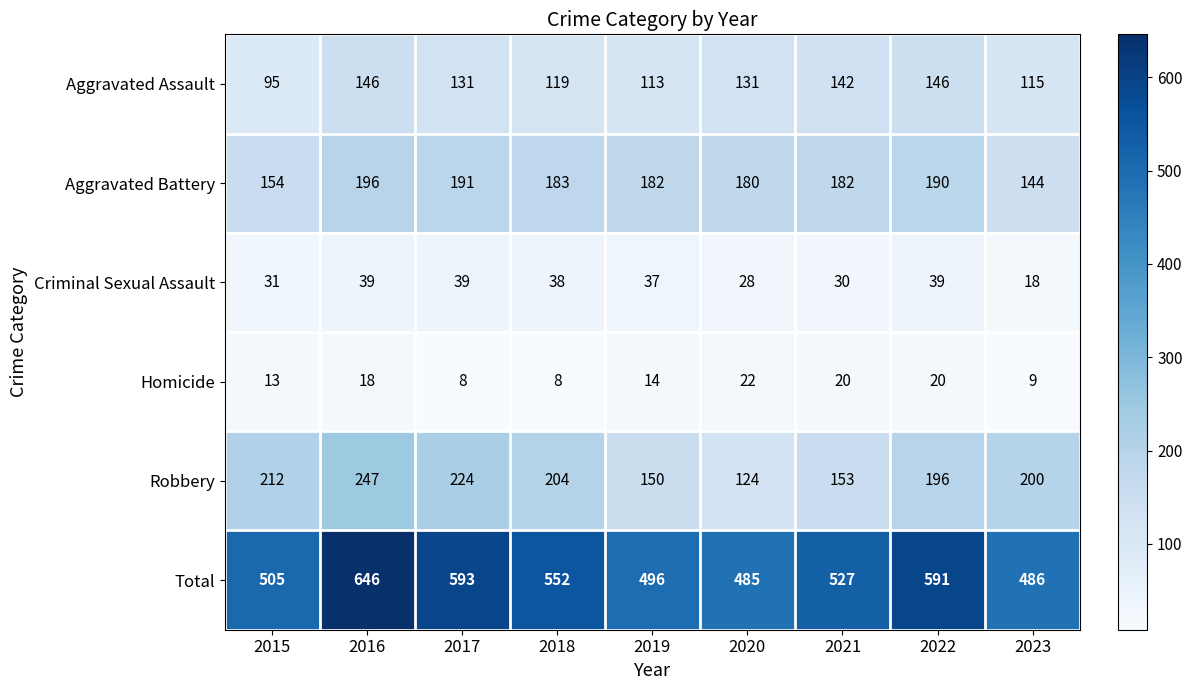

True or false: Aggravated Assault has a value of 163 at 2019.

False